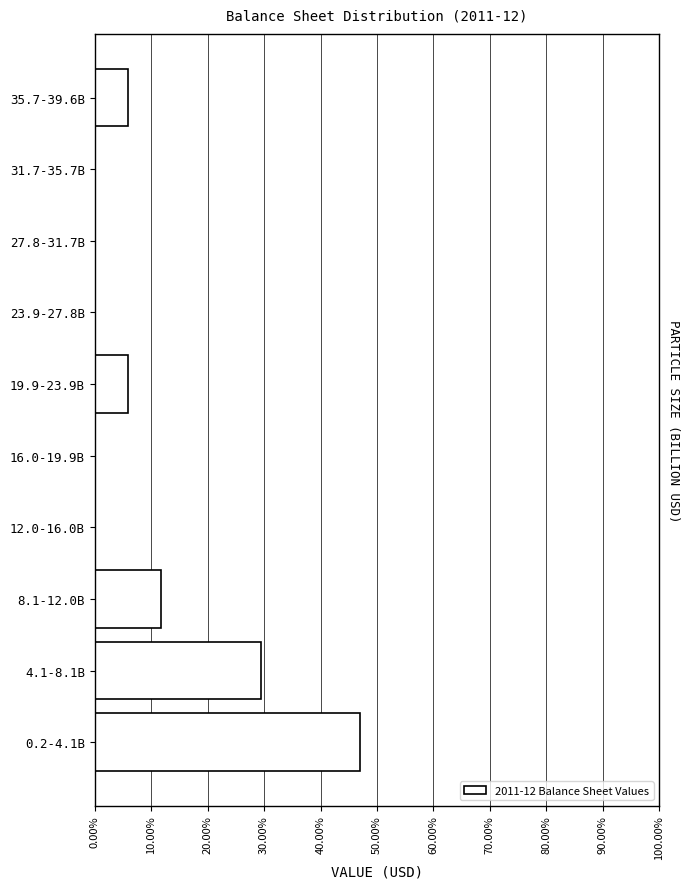

Reading top to bottom, extract all data points from this chart.

35.7-39.6B=5.9	31.7-35.7B=0.0	27.8-31.7B=0.0	23.9-27.8B=0.0	19.9-23.9B=5.9	16.0-19.9B=0.0	12.0-16.0B=0.0	8.1-12.0B=11.8	4.1-8.1B=29.4	0.2-4.1B=47.1